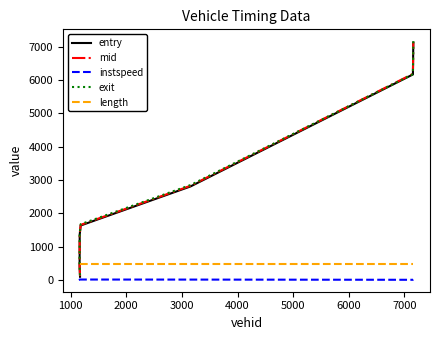

True or false: exit has a value of 1517.1 at 4000.

False